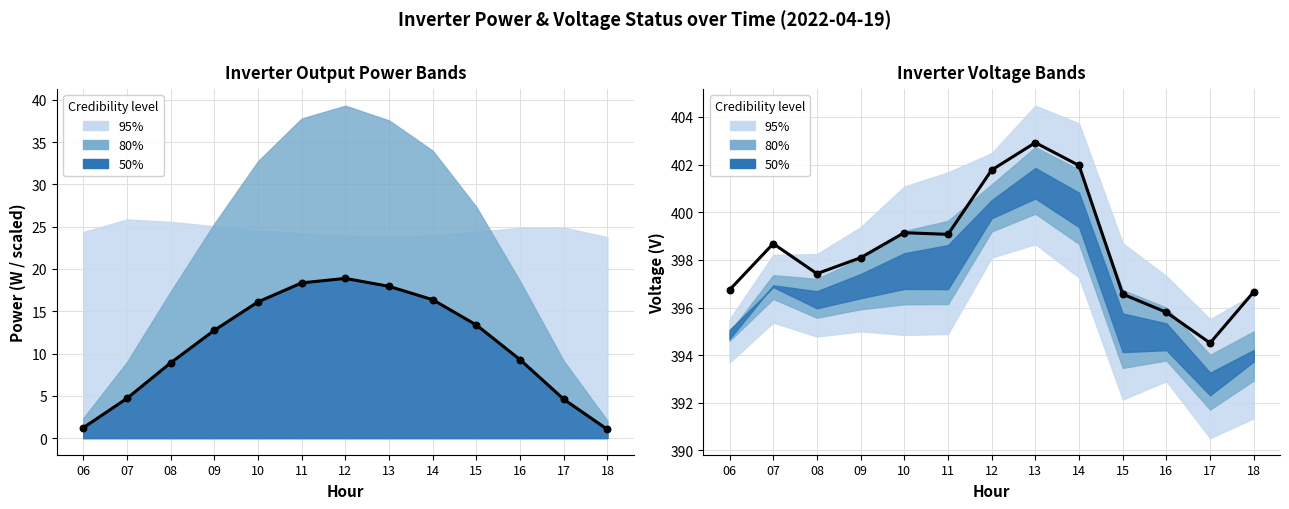

Which series has the largest total across all categories?

Unnamed: 6